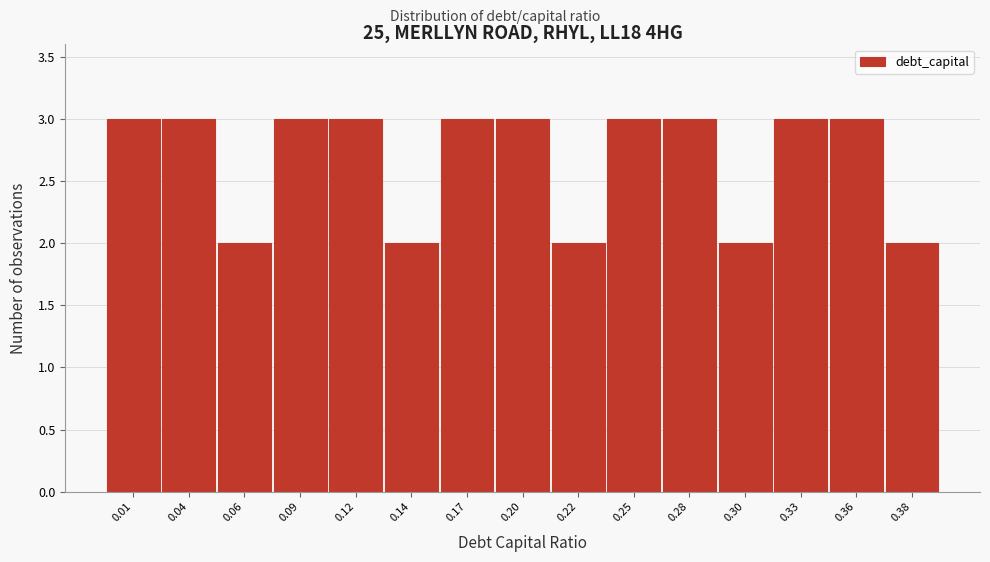

Reading left to right, list all the values displayed in this chart.

3	3	2	3	3	2	3	3	2	3	3	2	3	3	2